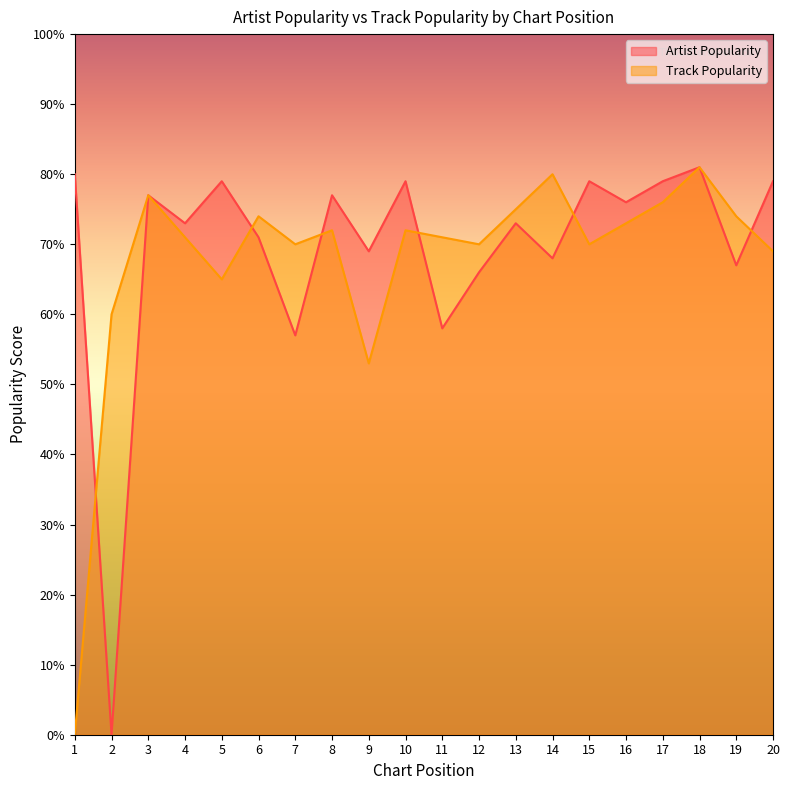

What is the sum of the Track Popularity values at 19 and 4?

145